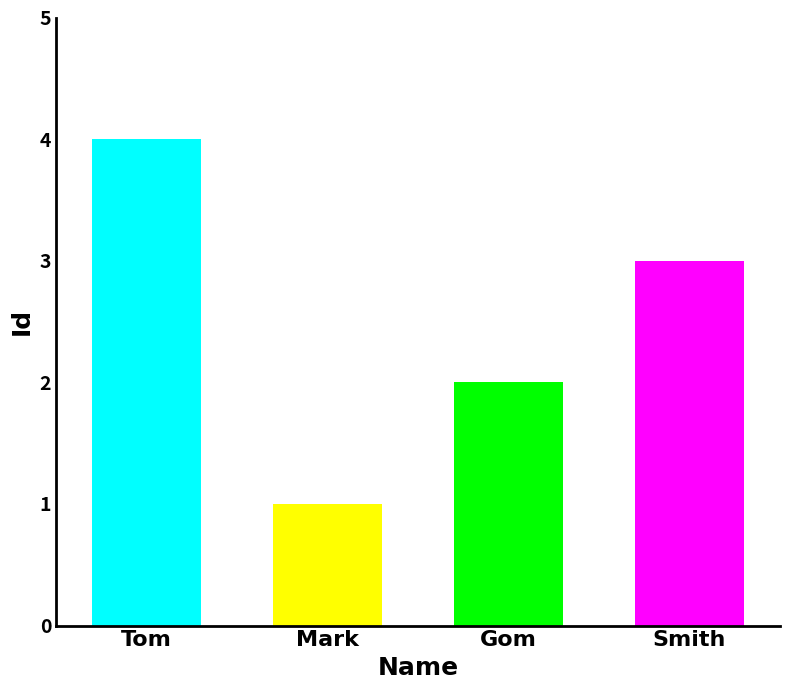

Count the number of categories in the chart.

4